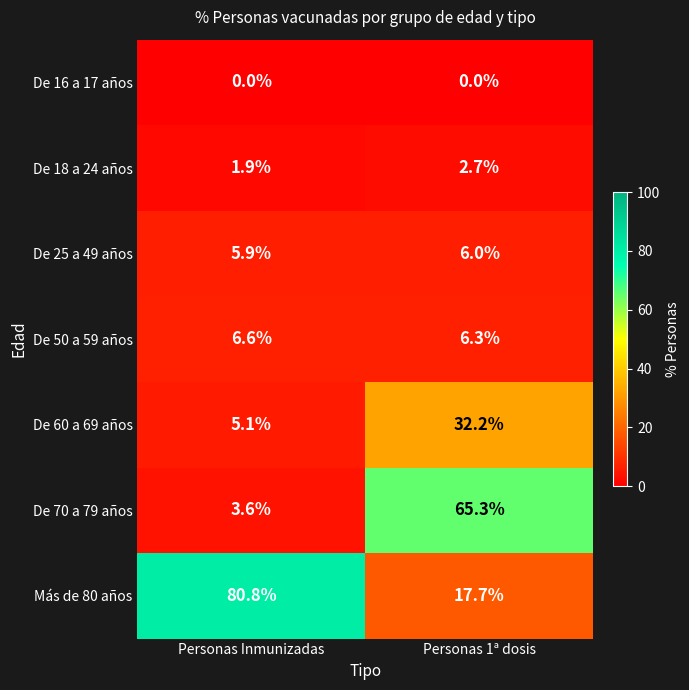

Between Personas Inmunizadas and Personas 1ª dosis, which series saw the biggest shift?

Más de 80 años